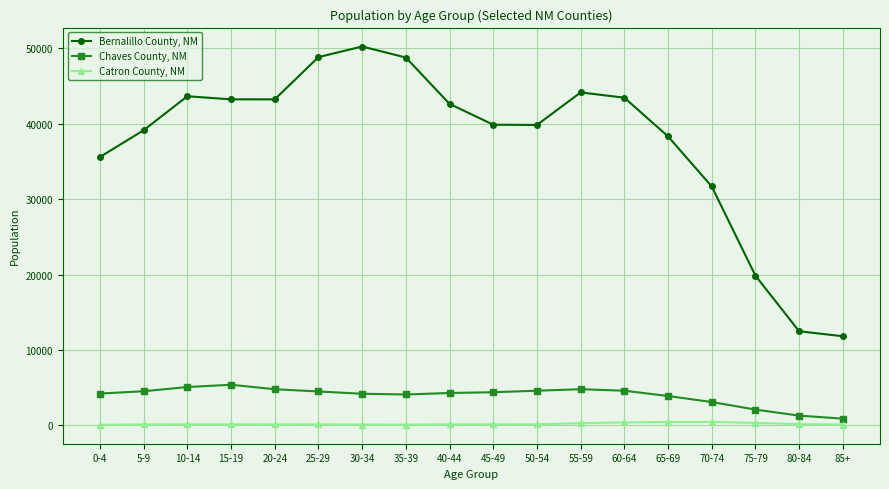

At which label is Bernalillo County, NM closest to 31021?

70-74